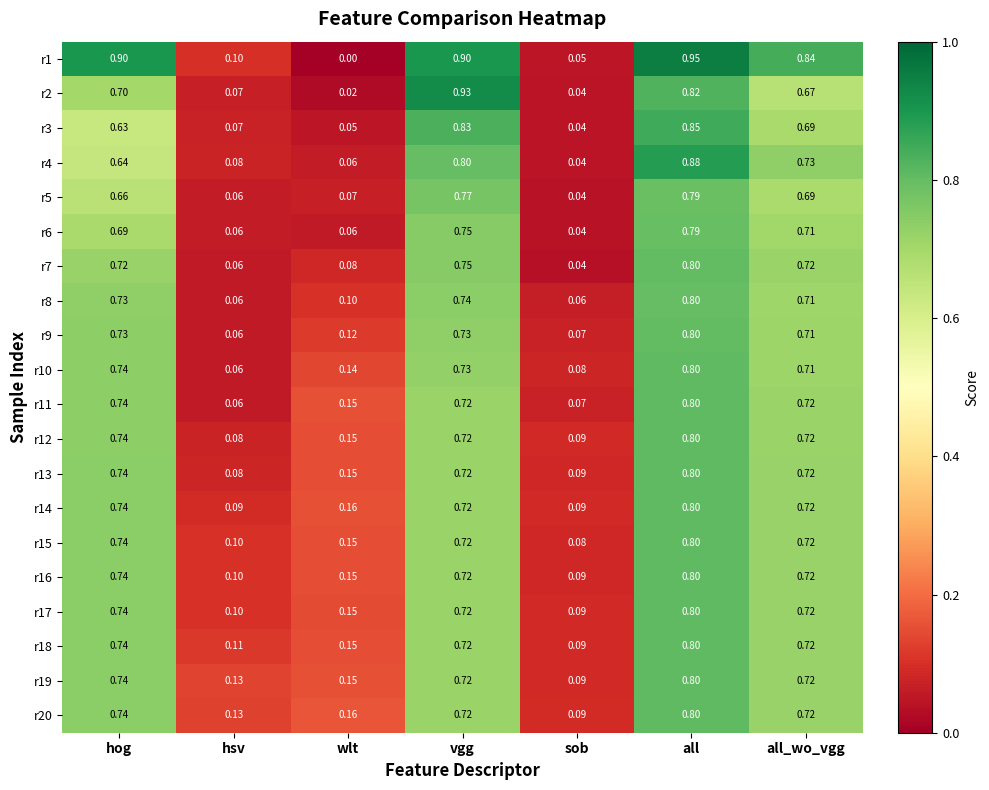

Which label corresponds to the smallest value in the chart?

wlt